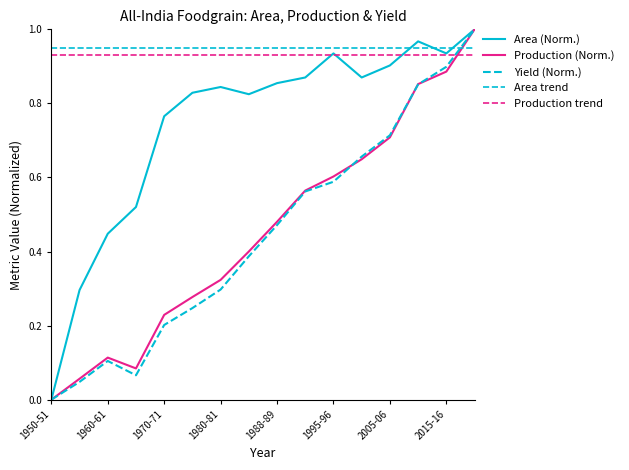

Which series has the largest range (max minus min)?

Area (Norm.)